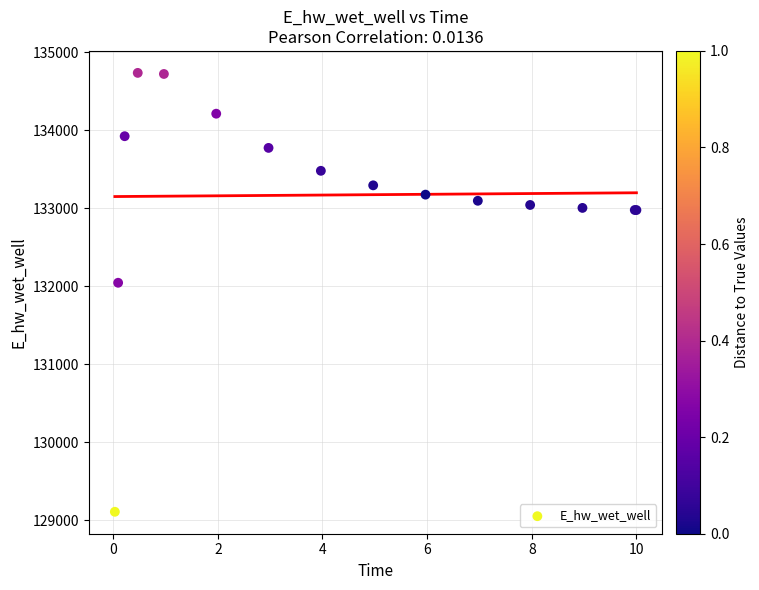

What Y value in the scatter plot is closest to 131922?

132044.9